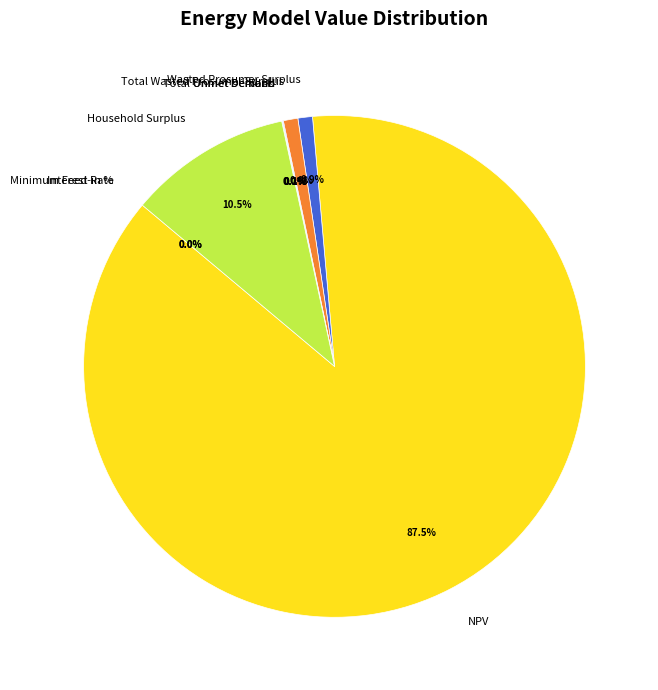

Does any single category account for the majority?

Yes